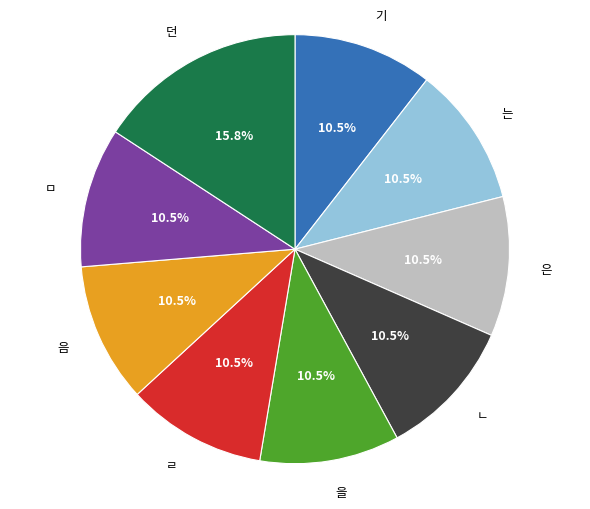

Which slice is the largest?

던